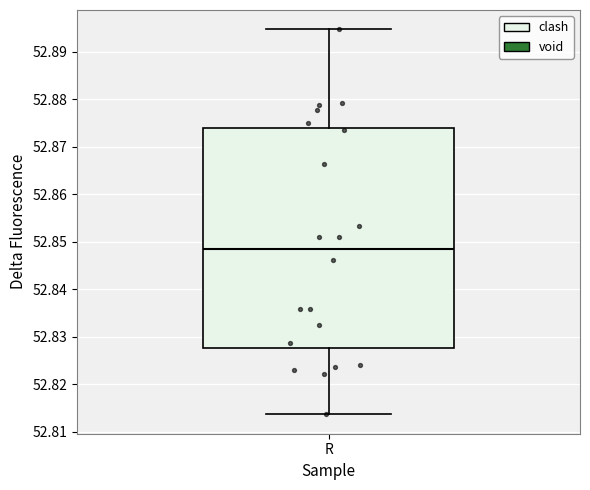

Where does the median line of the box for R sit on the y-axis? The values are not printed on the chart, so give them approximately, as read against the axis.

52.849